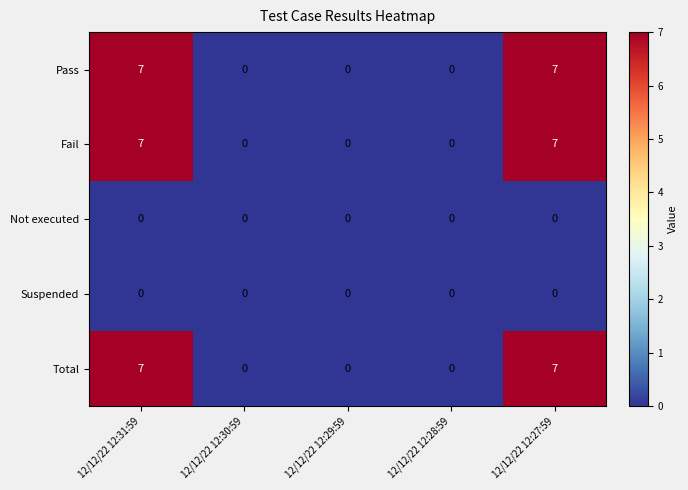

What is the approximate value of Pass at 12/12/22 12:31:59?

7